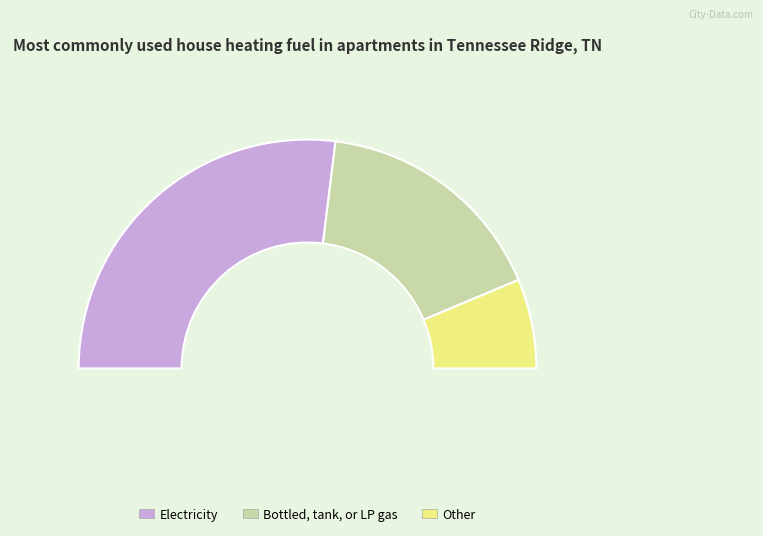

Combined, what portion of the pie is 0.2 and 0.1?

46.1%